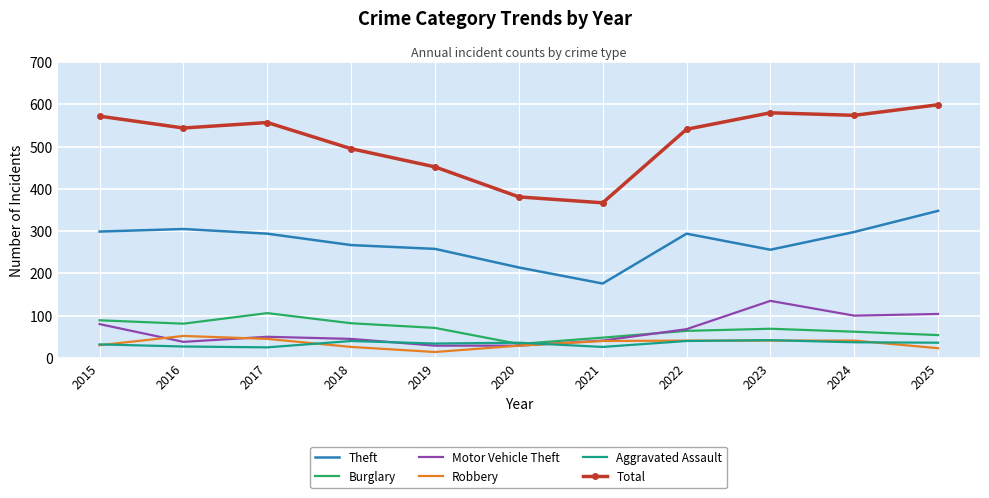

At which category is the sum across all series the highest?

2025